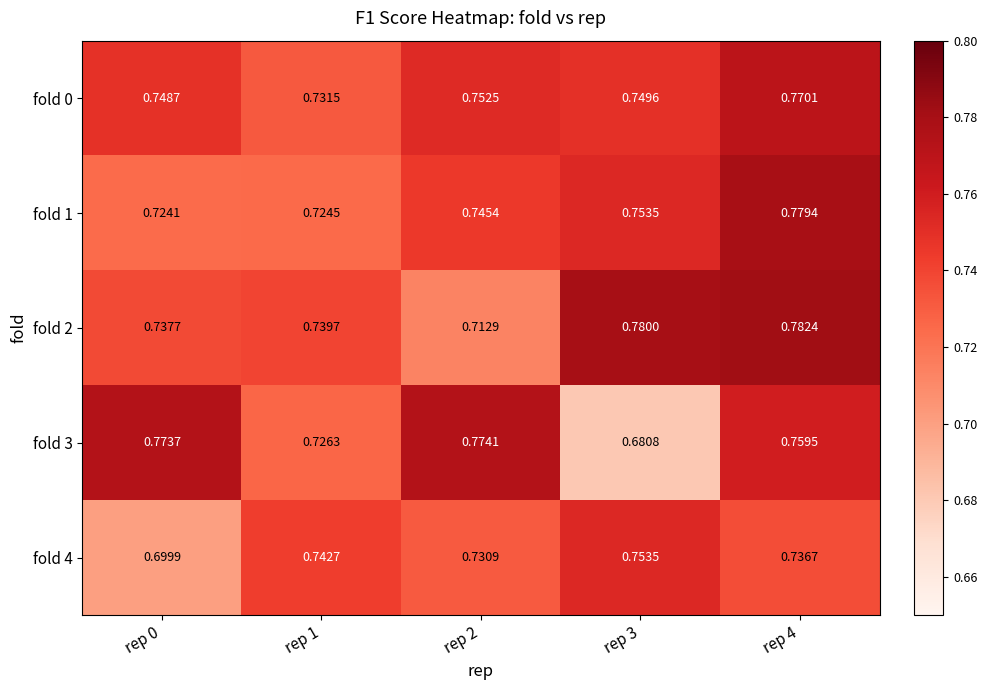

How many series are shown in this chart?

5